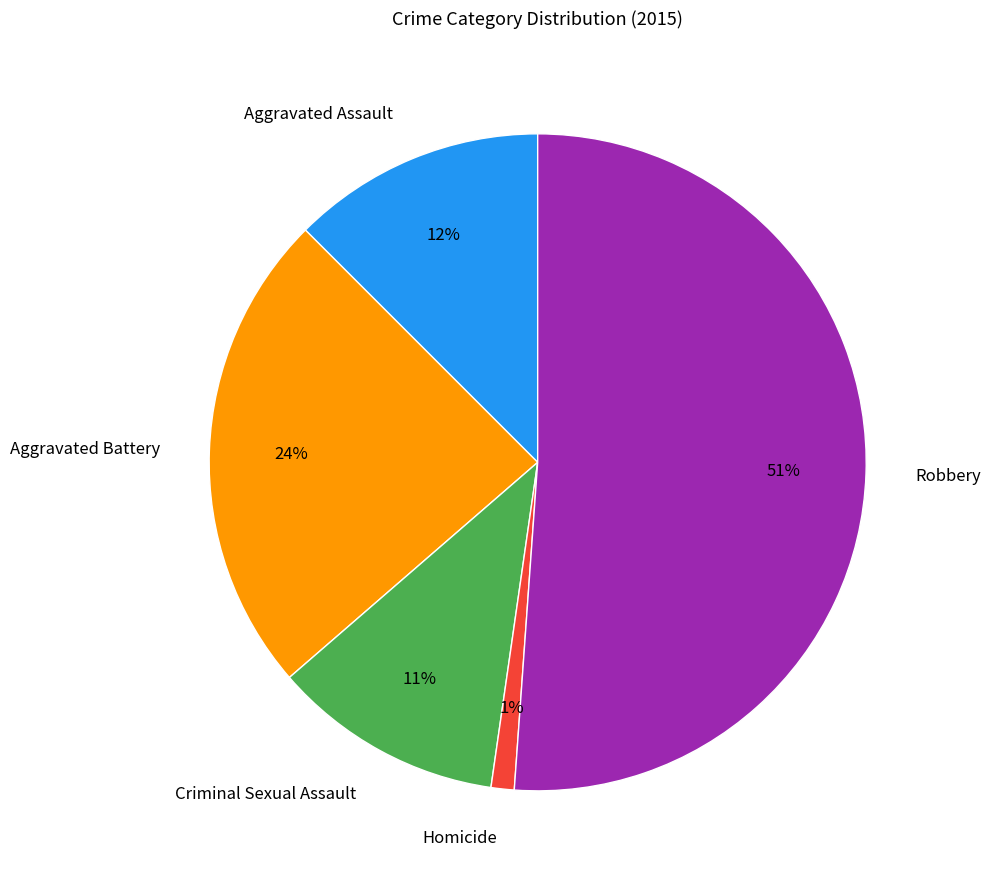

How many segments does this pie chart have?

5